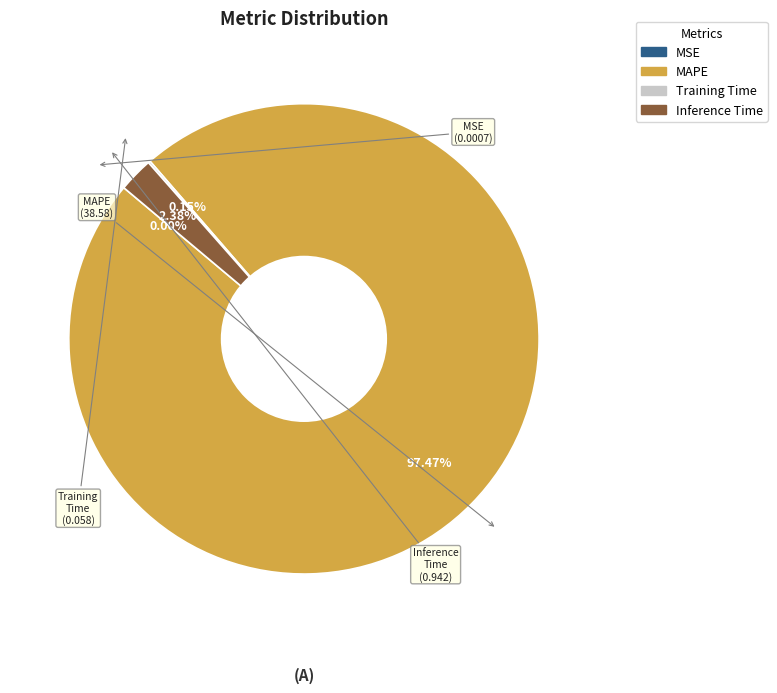

Is the sum of MAPE and Inference Time greater than half?

Yes